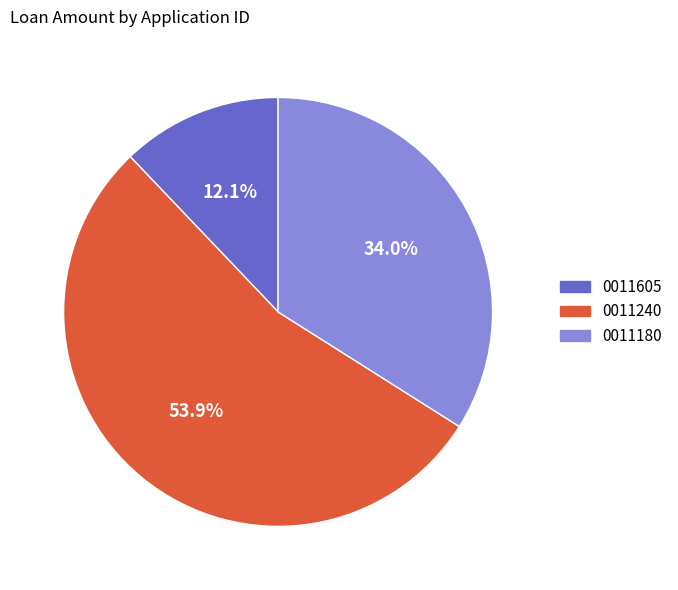

How many segments does this pie chart have?

3